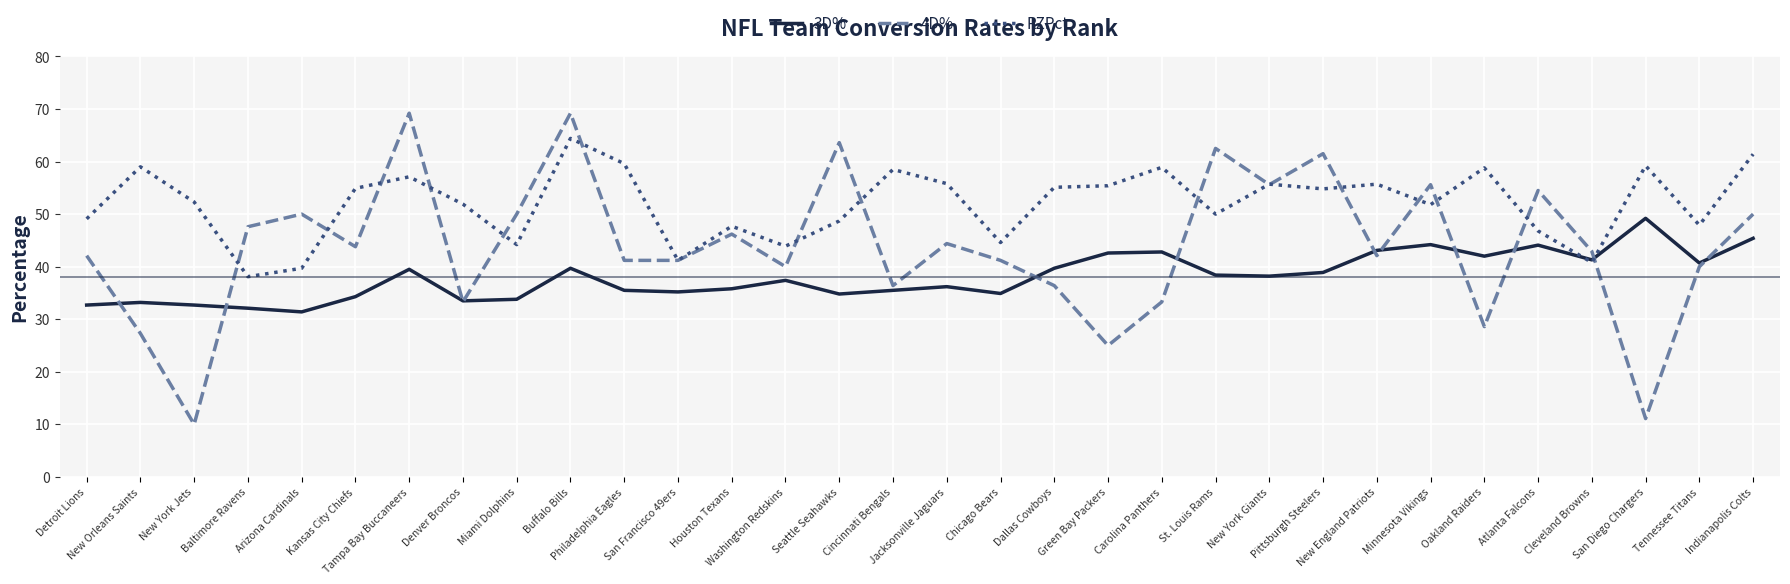

Which series has the largest range (max minus min)?

4D%